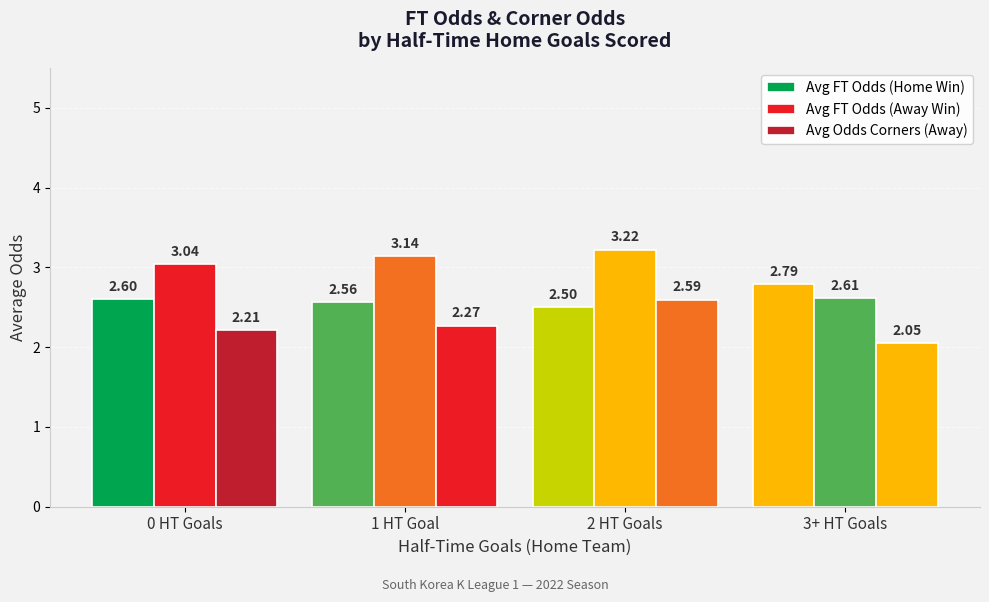

Reading left to right, list all the values displayed in this chart.

Avg FT Odds (Home Win): 2.6	2.6	2.5	2.8
Avg FT Odds (Away Win): 3.0	3.1	3.2	2.6
Avg Odds Corners (Away): 2.2	2.3	2.6	2.0